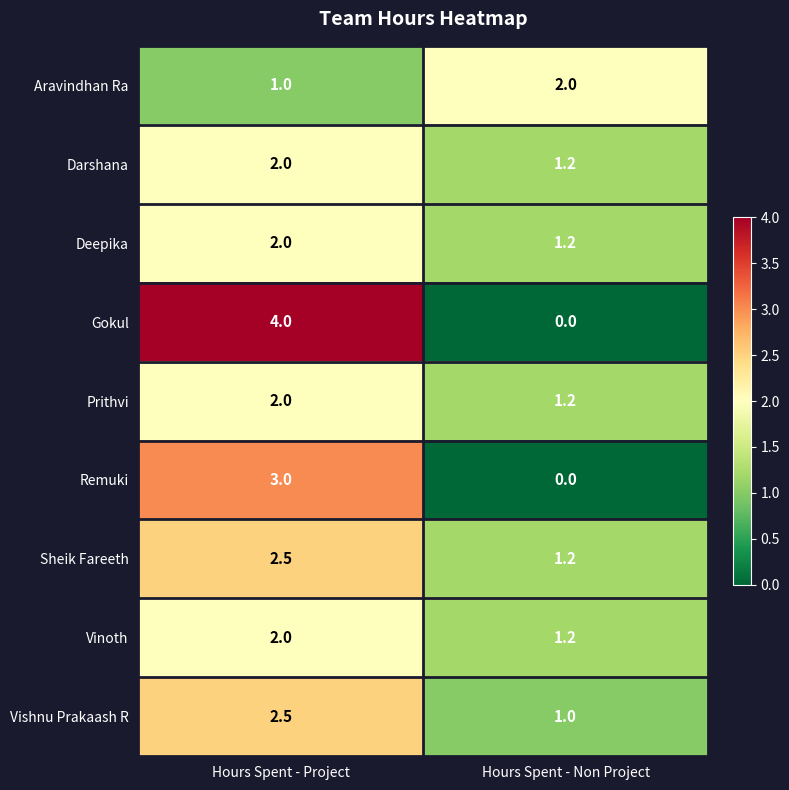

What value does the Sheik Fareeth series have at Hours Spent - Project?

2.5